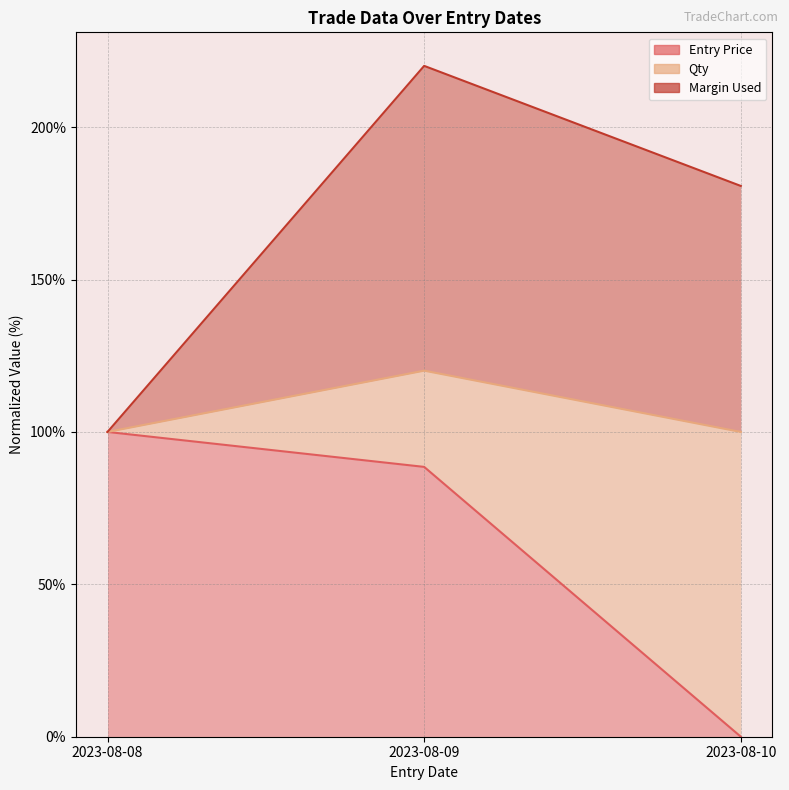

Is the value of Entry Price at 2023-08-09 greater than the value of Margin Used at 2023-08-09?

No